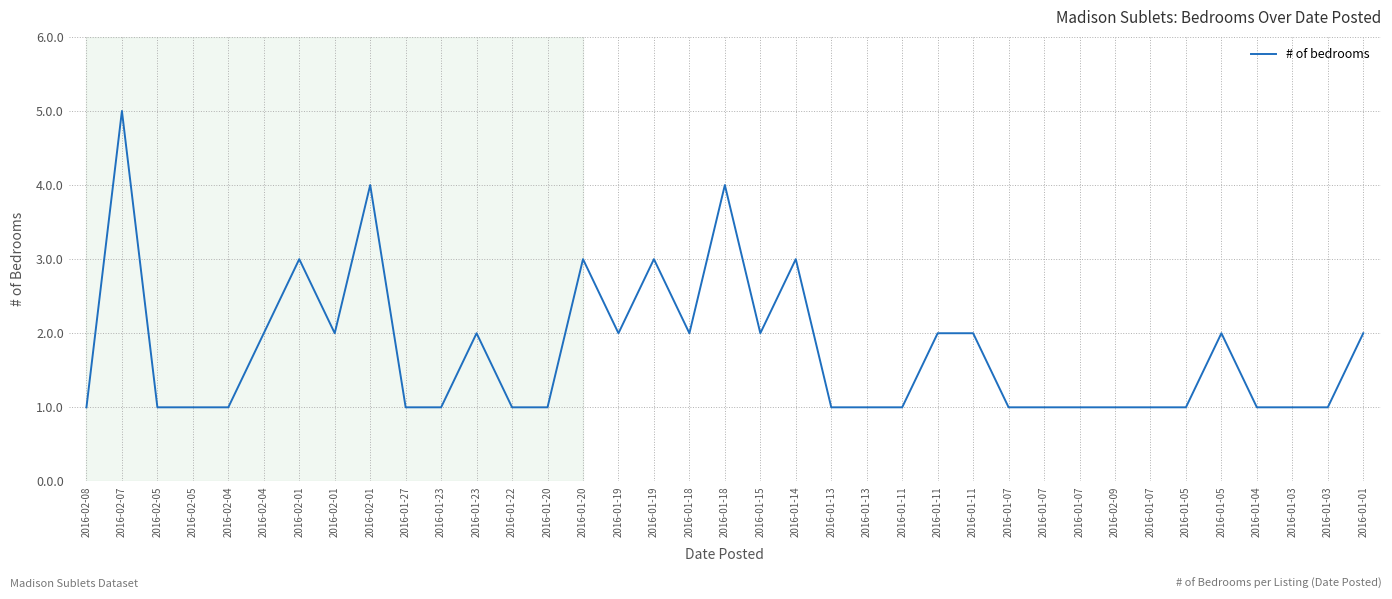

Does the chart have visible grid lines?

Yes